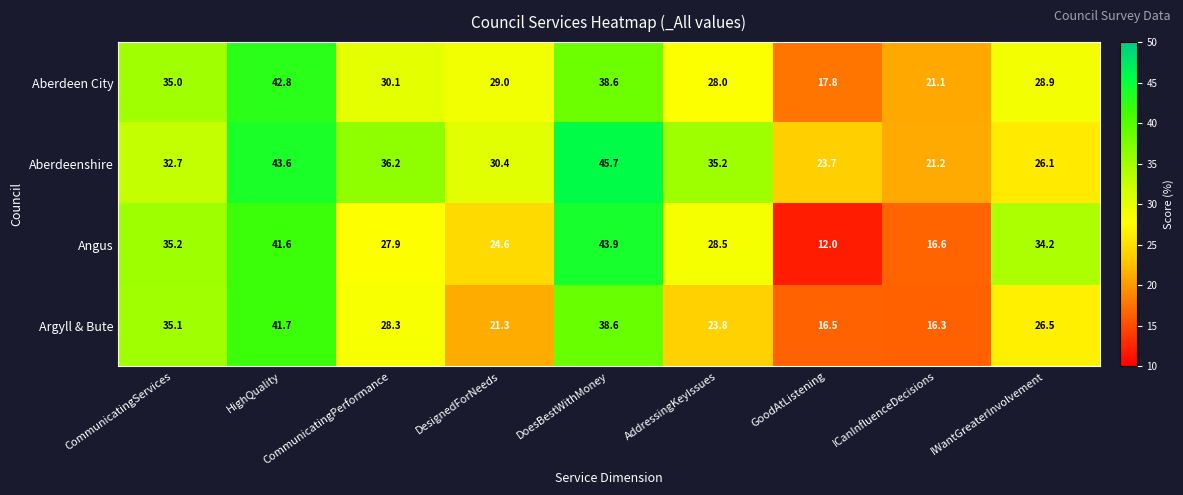

What is the spread (max minus min) of values at IWantGreaterInvolvement?

8.1